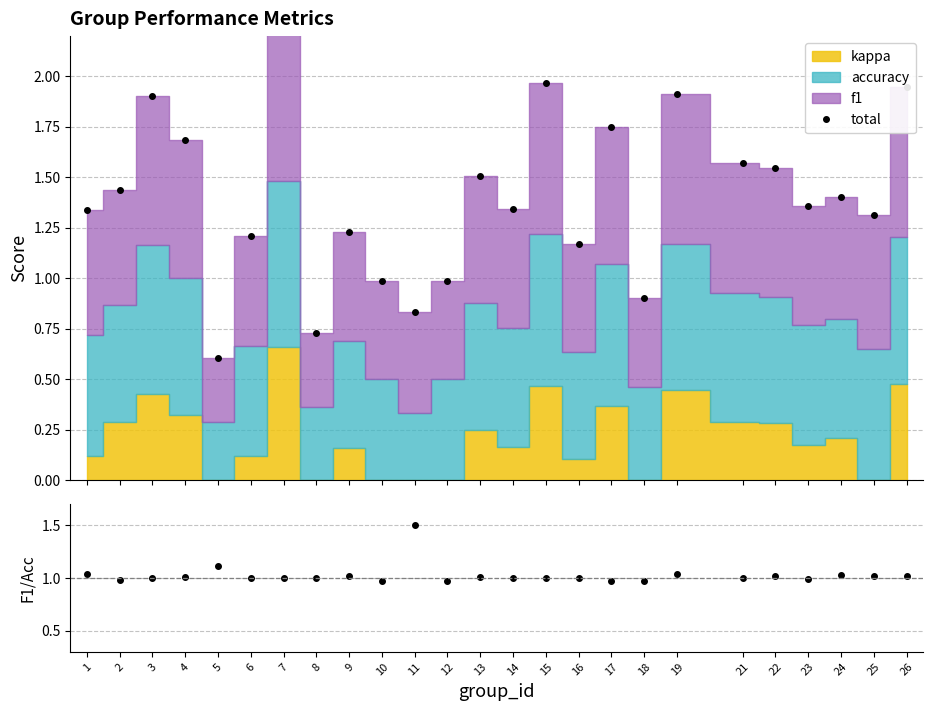

What is the sum of all total values?

34.9